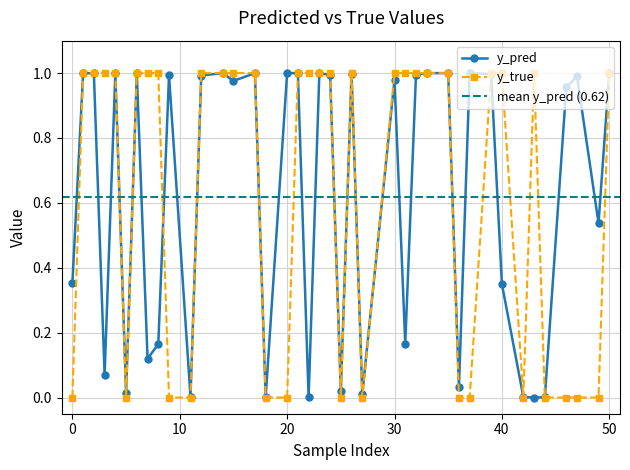

Is it true that y_true equals 0.5 at 39?

False